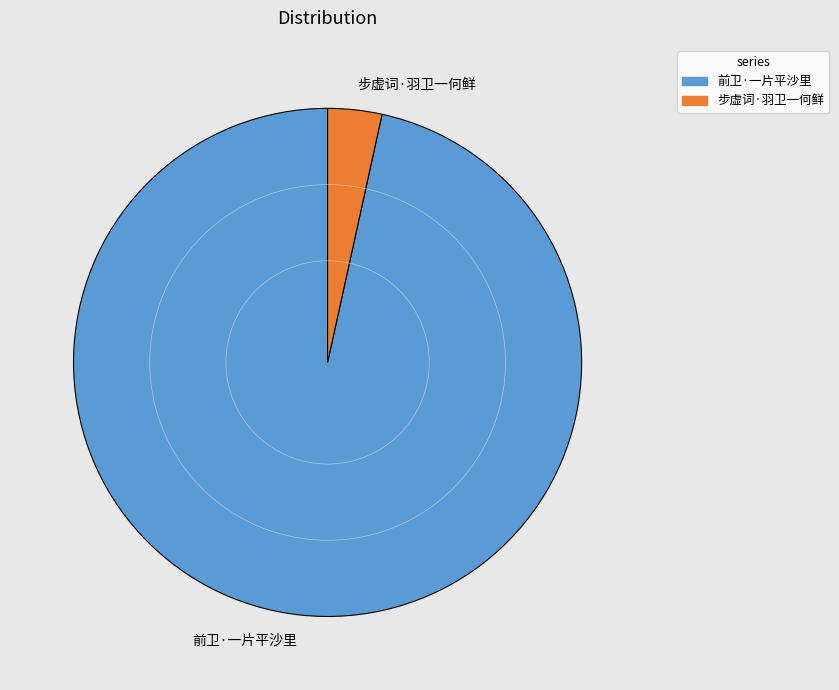

Do 步虚词·羽卫一何鲜 and 前卫·一片平沙里 together represent more than half of the pie?

Yes